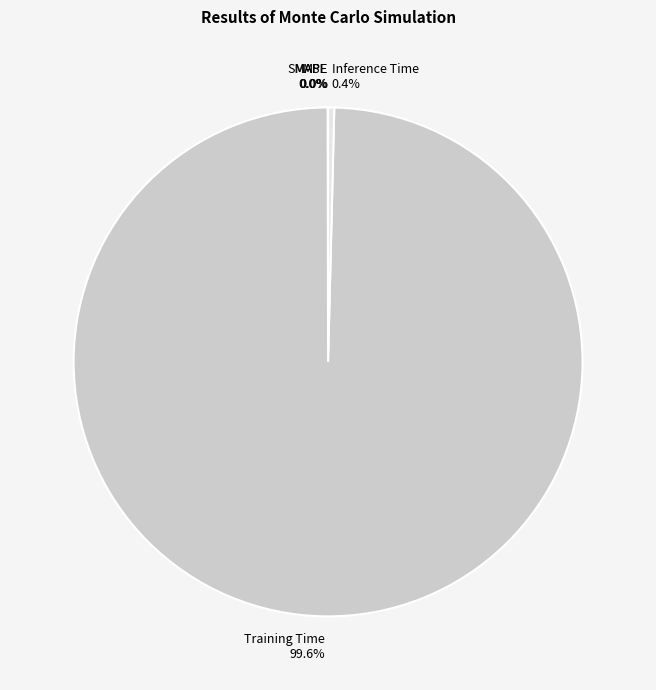

Which category accounts for the majority?

Training Time